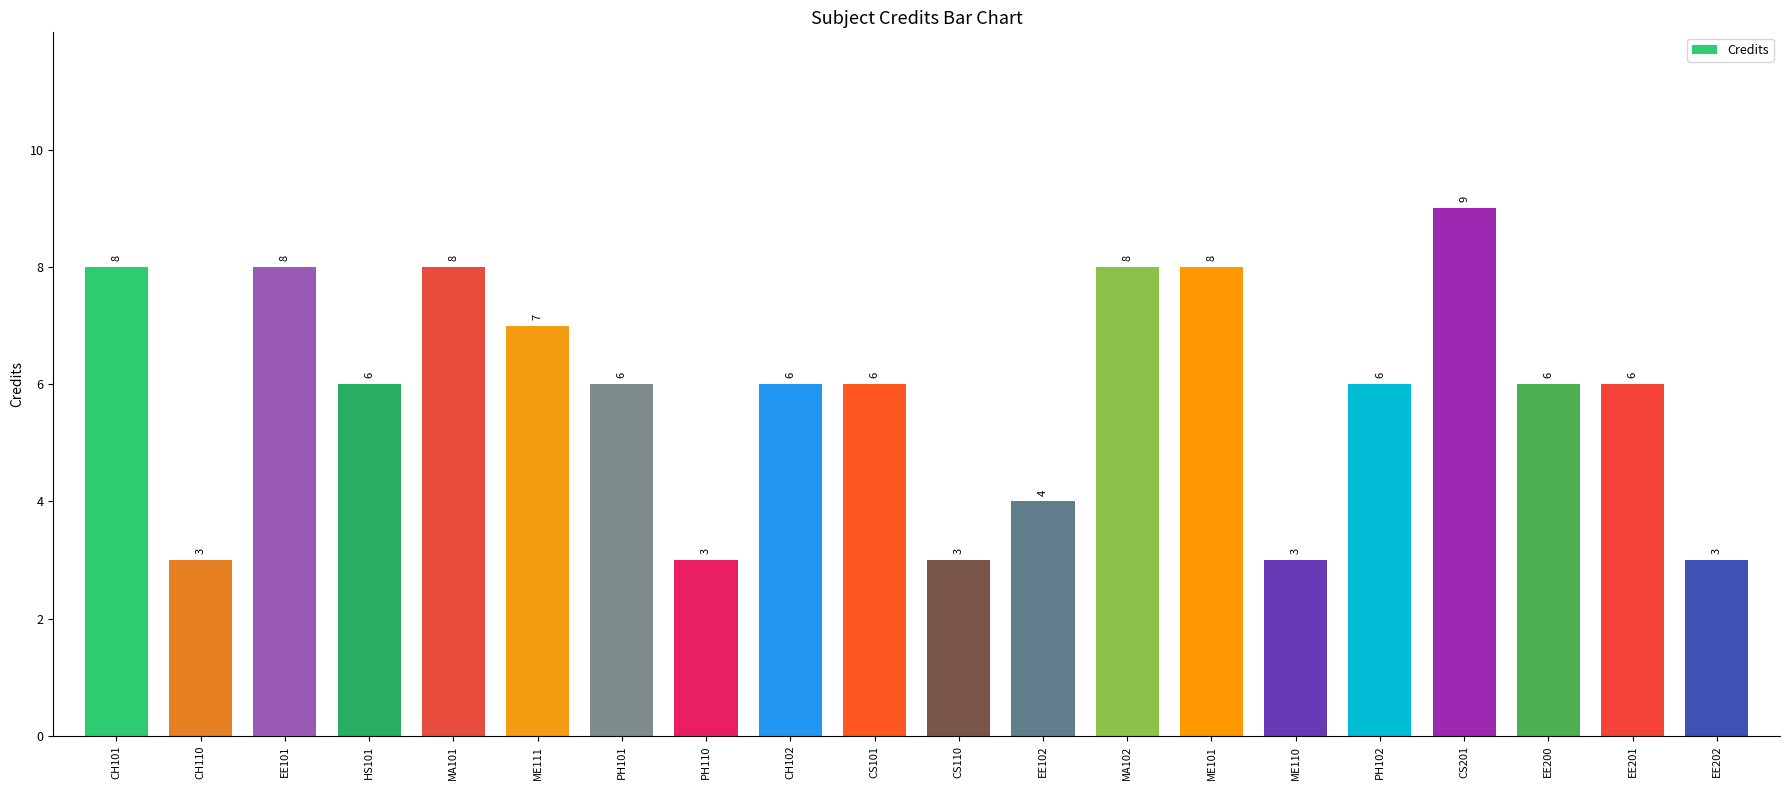

Reading right to left, list all the values displayed in this chart.

3	6	6	9	6	3	8	8	4	3	6	6	3	6	7	8	6	8	3	8